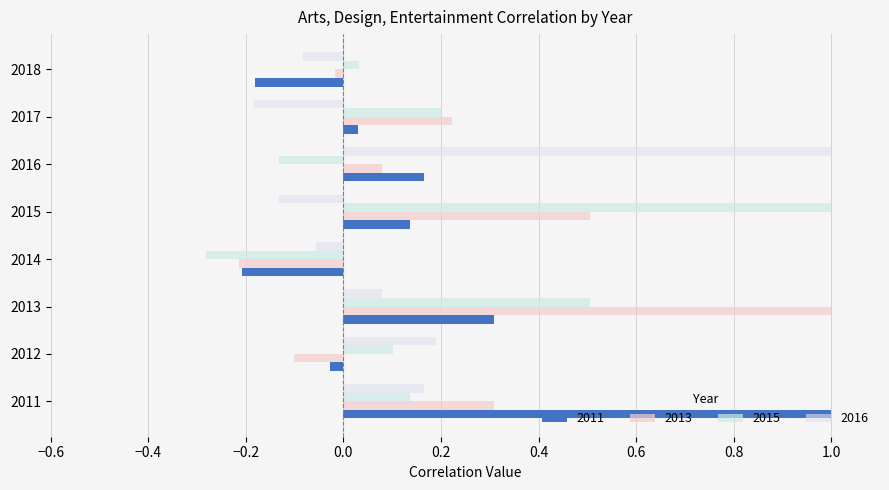

What value does the 2013 series have at 2015?

0.5